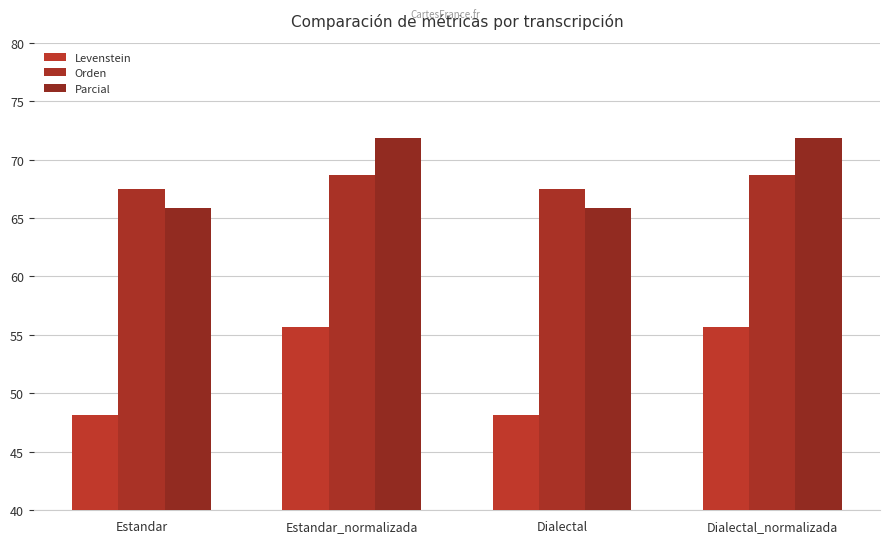

True or false: Orden has a value of 98.7 at Estandar.

False